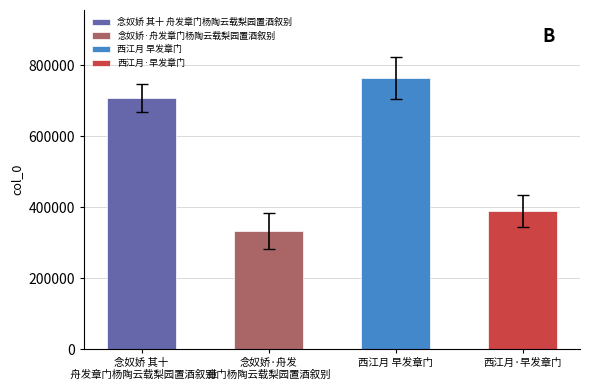

How many values exceed 747939?

1